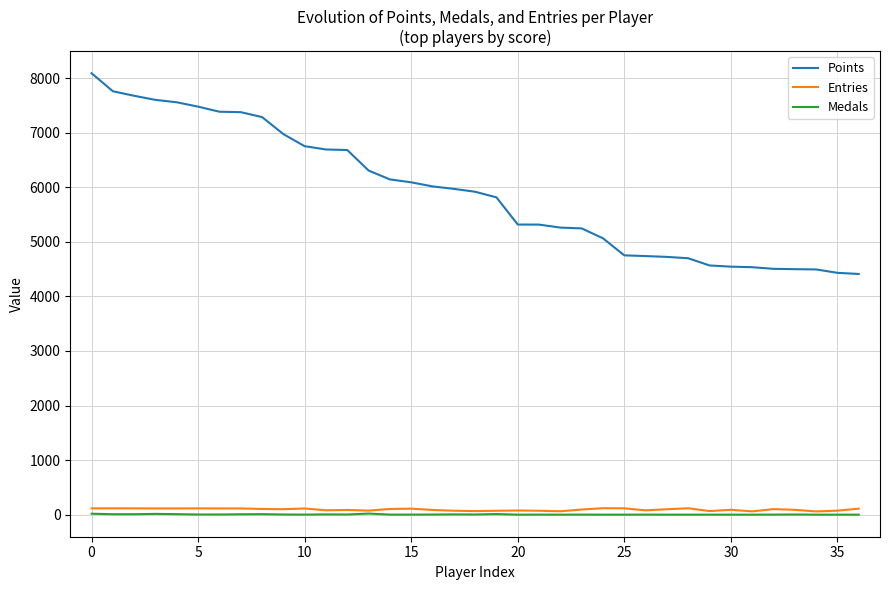

Which series has the largest range (max minus min)?

Points